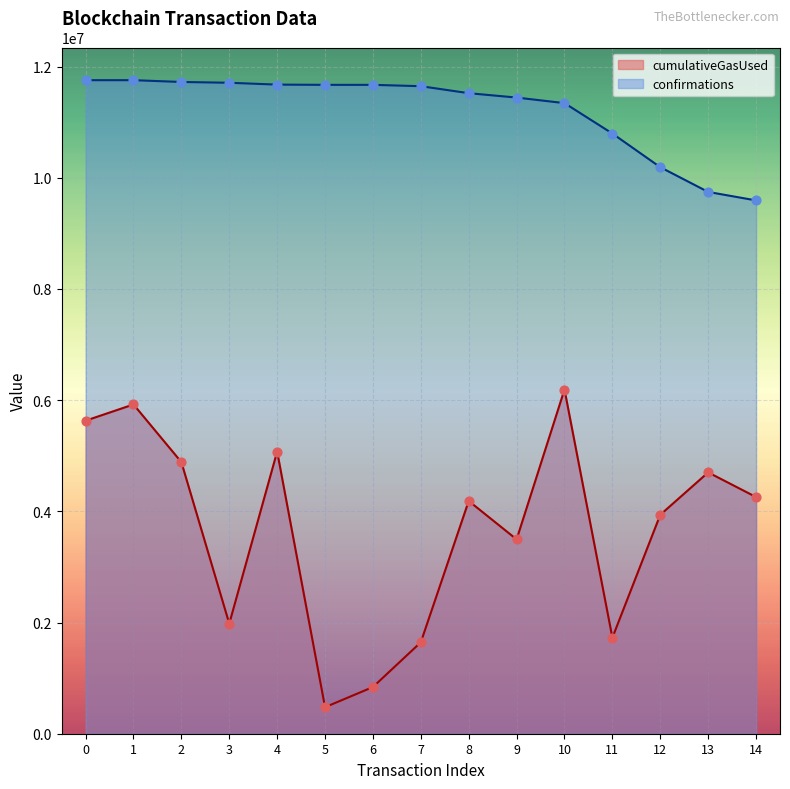

What are all the series names shown in the legend?

cumulativeGasUsed, confirmations